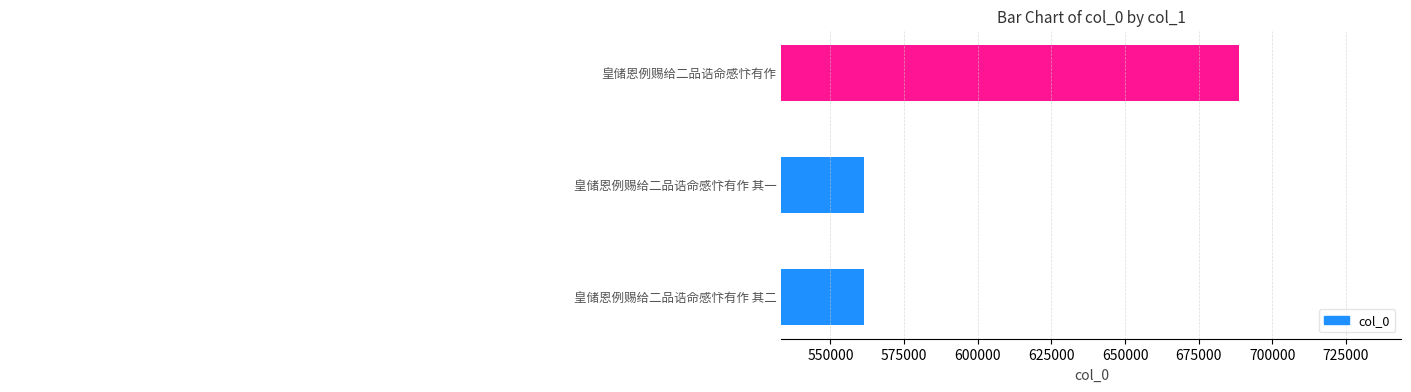

Reading bottom to top, transcribe all the data shown in this chart.

561452	561451	688683